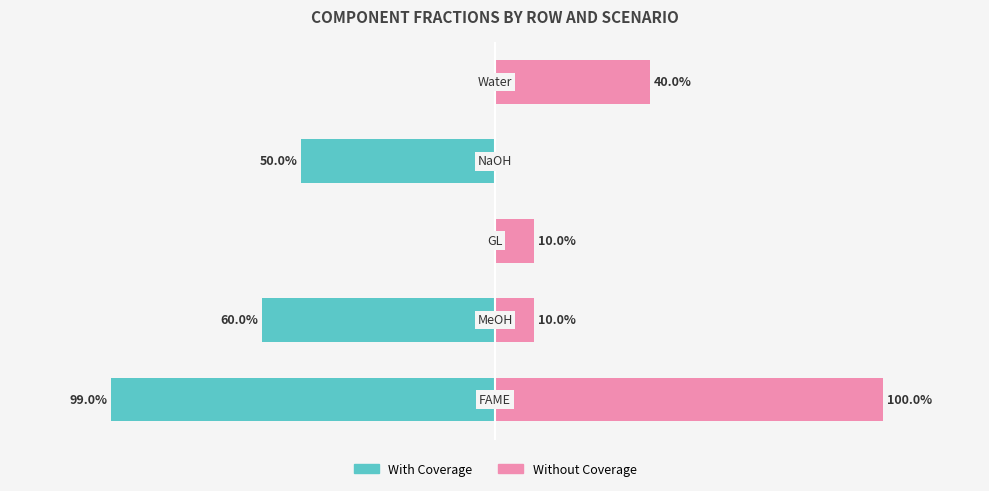

What is the average value of the Without Coverage series?

0.3